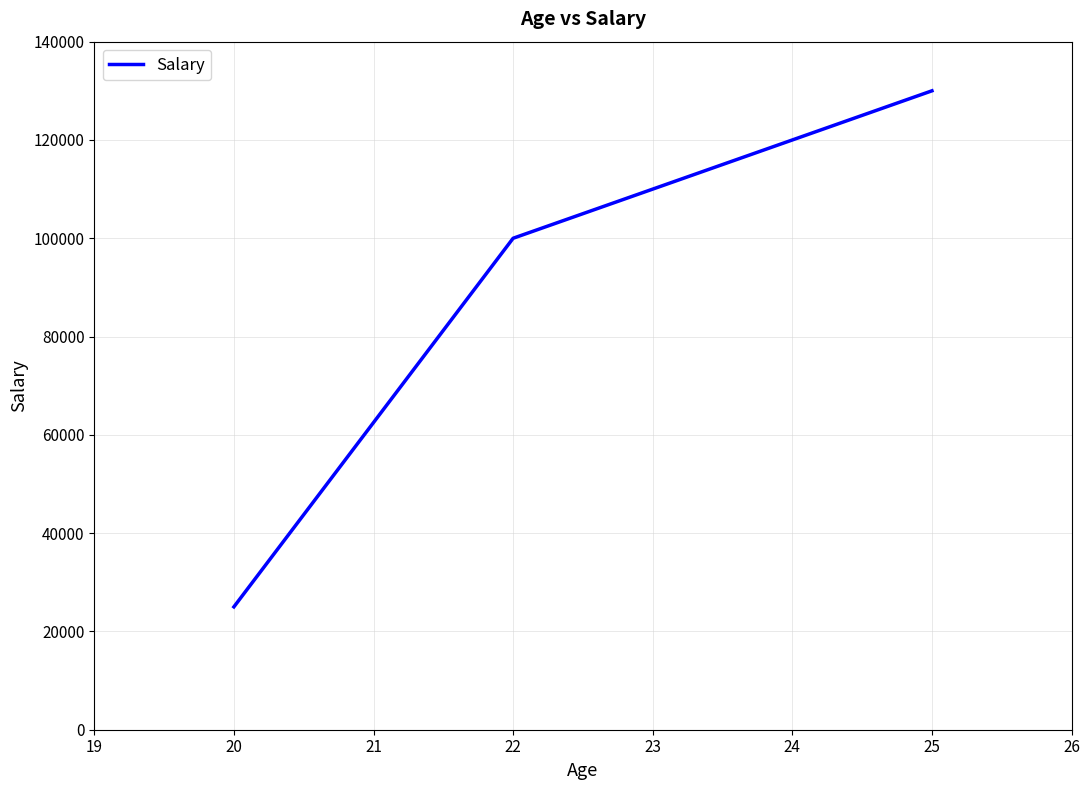

The value at 22 is 60040. True or false?

False